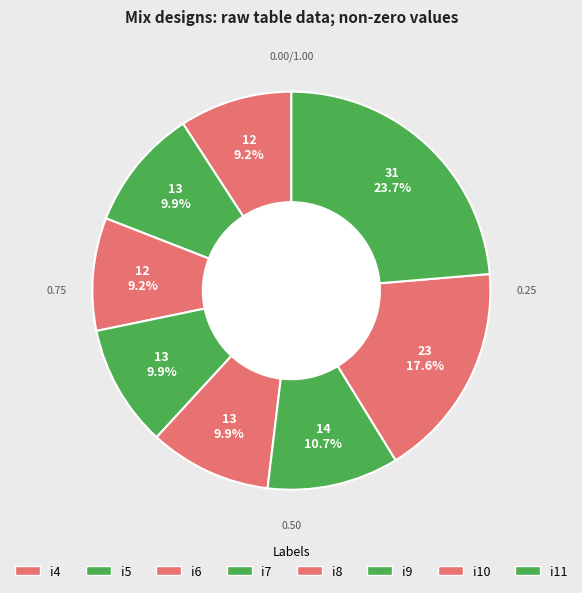

Between i10 and i5, which is larger?

i10